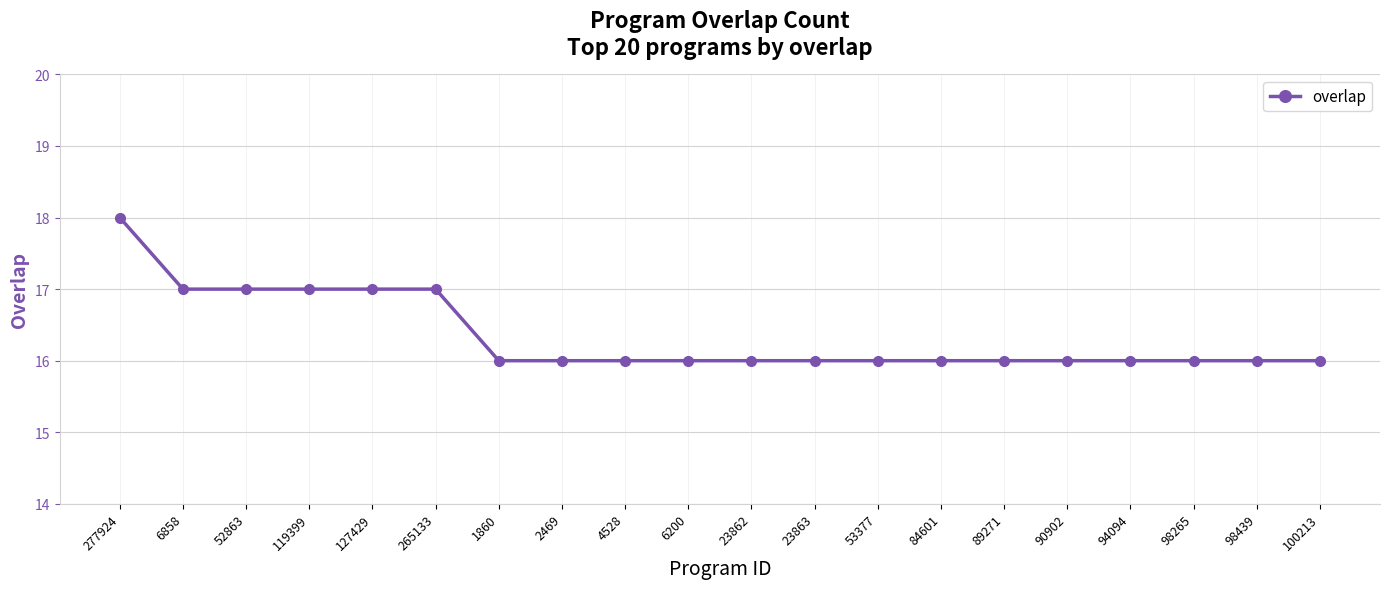

What is the difference between the values at 265133 and 94094?

1